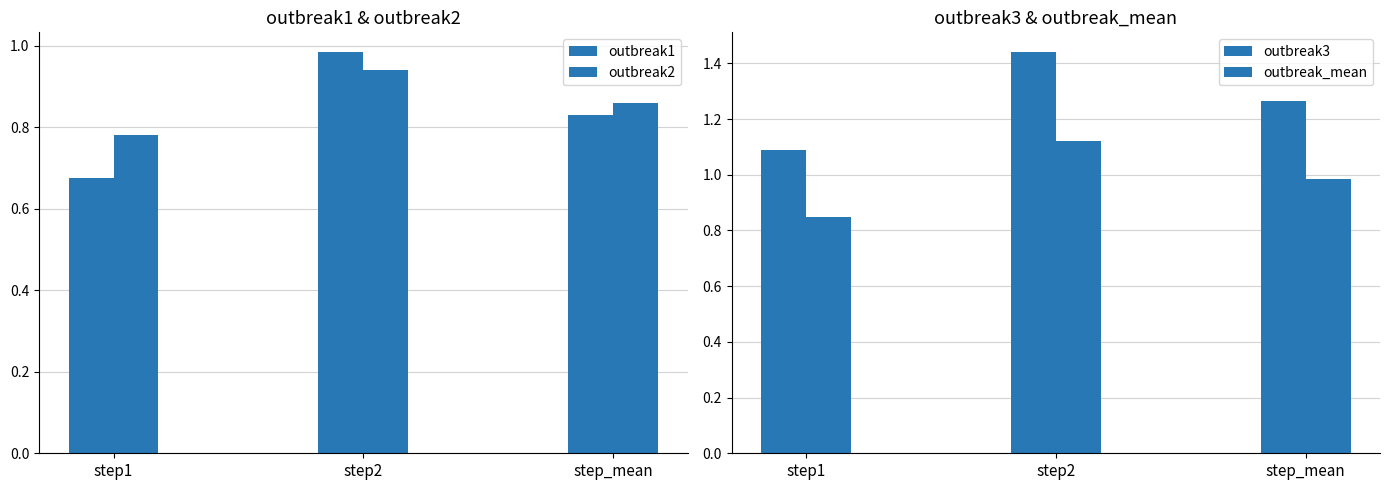

What is the smallest value displayed?

0.7